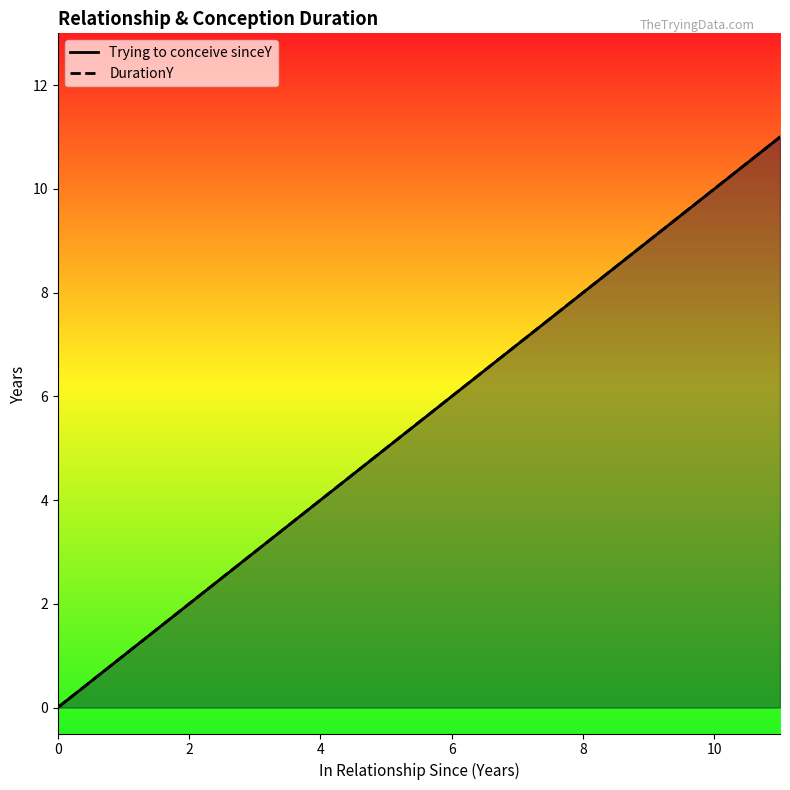

What is the label of the 11th point from the right?

2